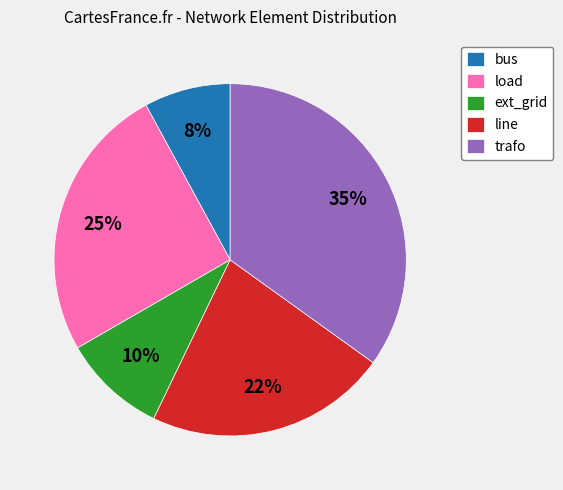

True or false: load accounts for 36% of the total.

False